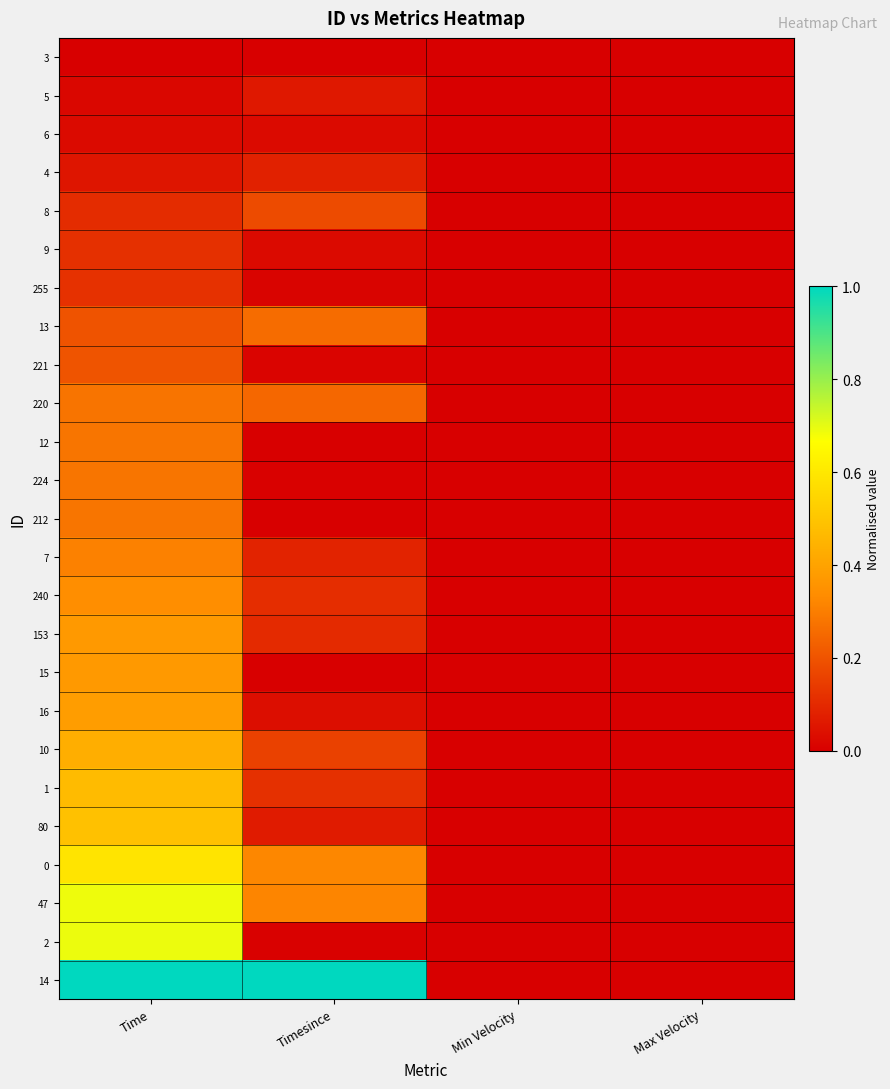

What is the spread (max minus min) of values at Time?

1.0